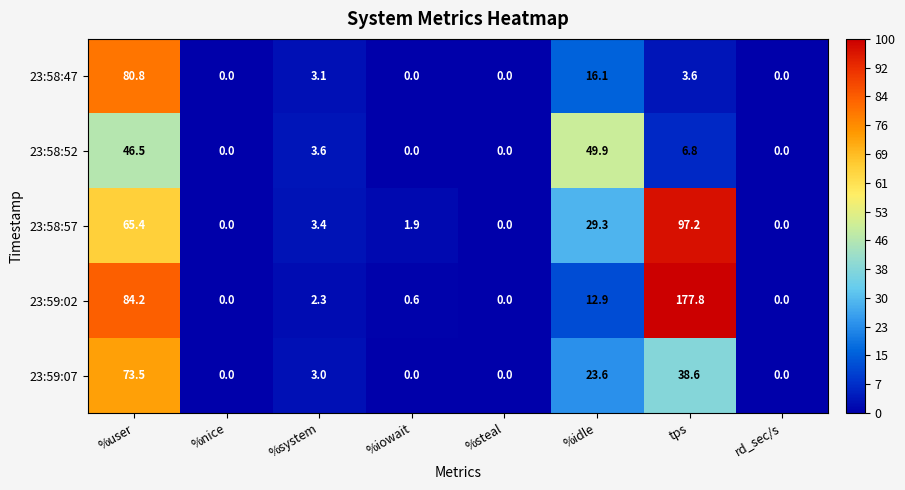

Which series has the largest range (max minus min)?

23:59:02